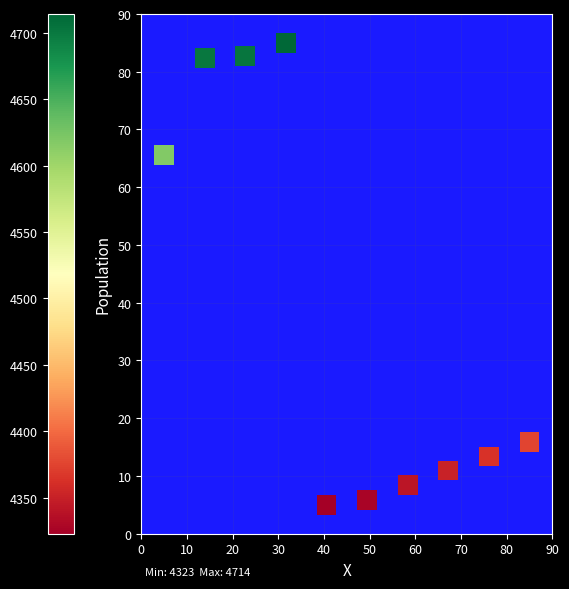

What Y value in the scatter plot is closest to 45?

65.6